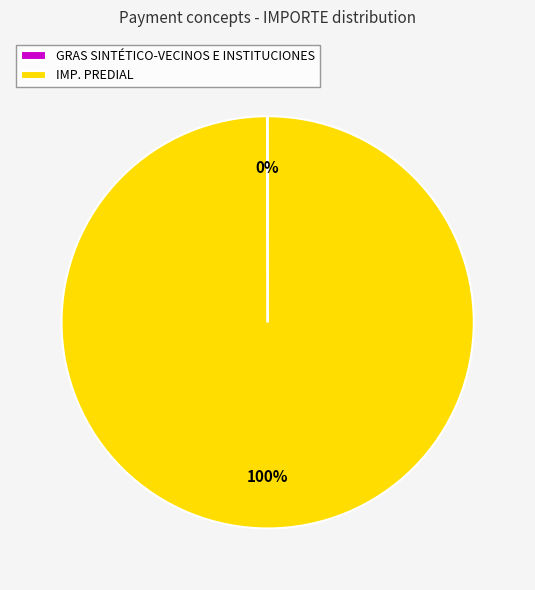

What percentage is the IMP. PREDIAL slice, to the nearest percent?

100%